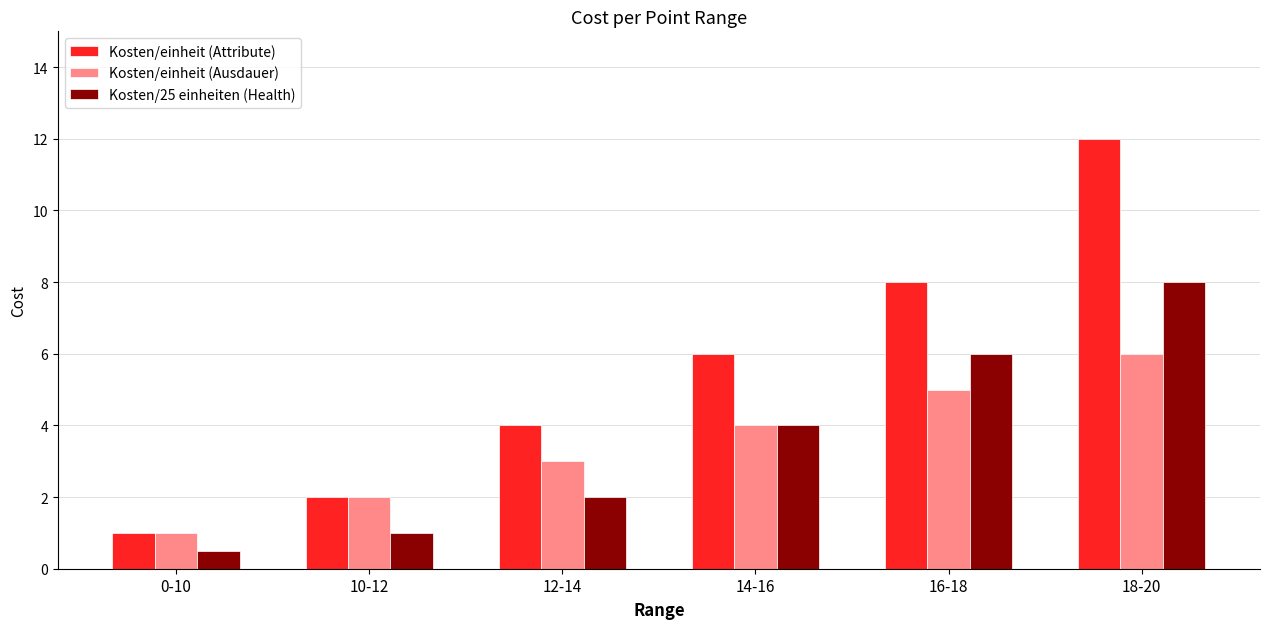

Read the Kosten/einheit (Attribute) value at 12-14.

4.0